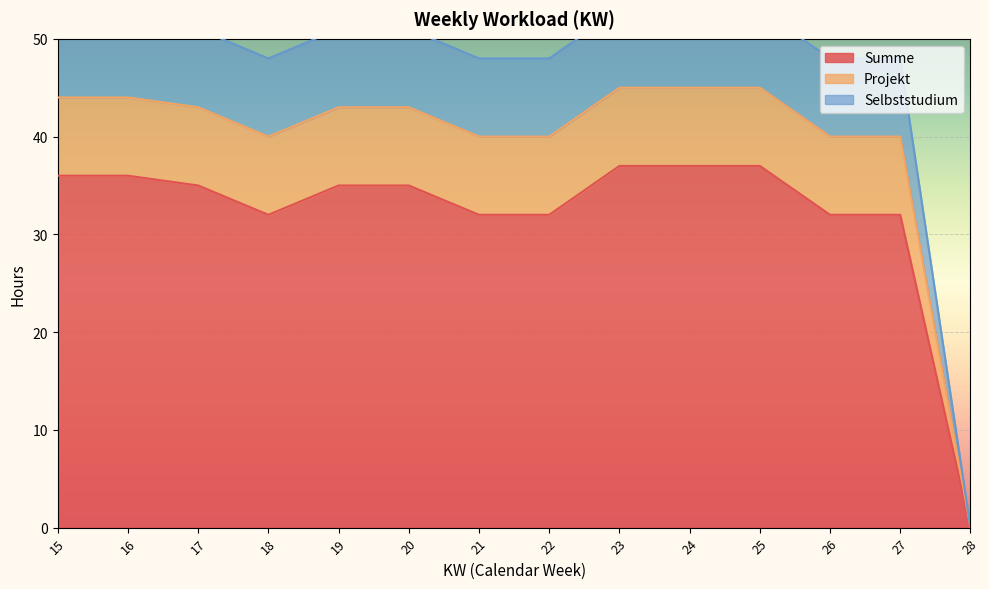

What is the spread (max minus min) of values at 22?

16